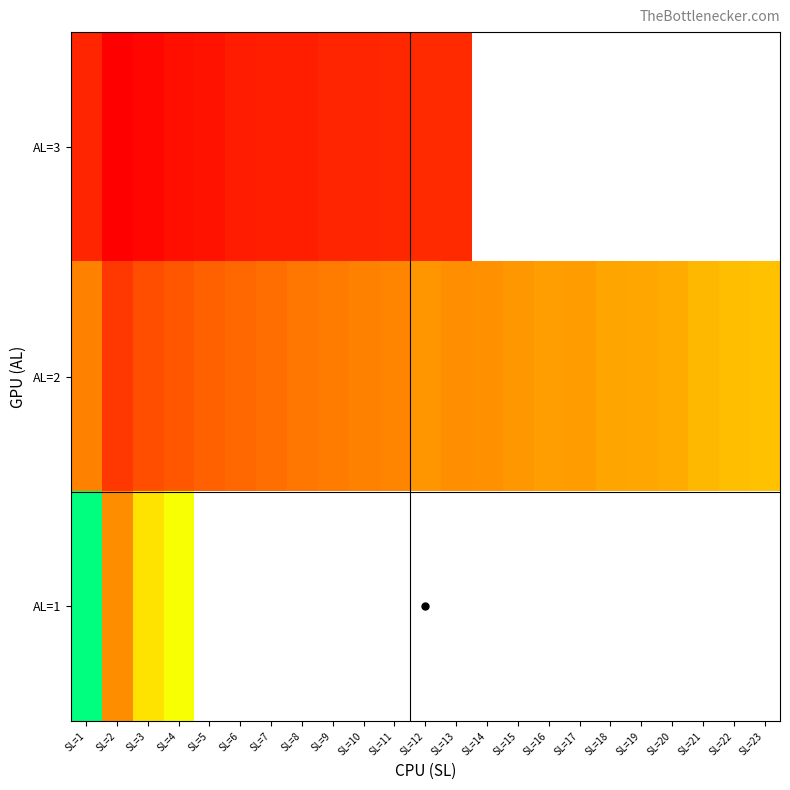

Is it true that AL=3 equals 0.1 at SL=8?

True